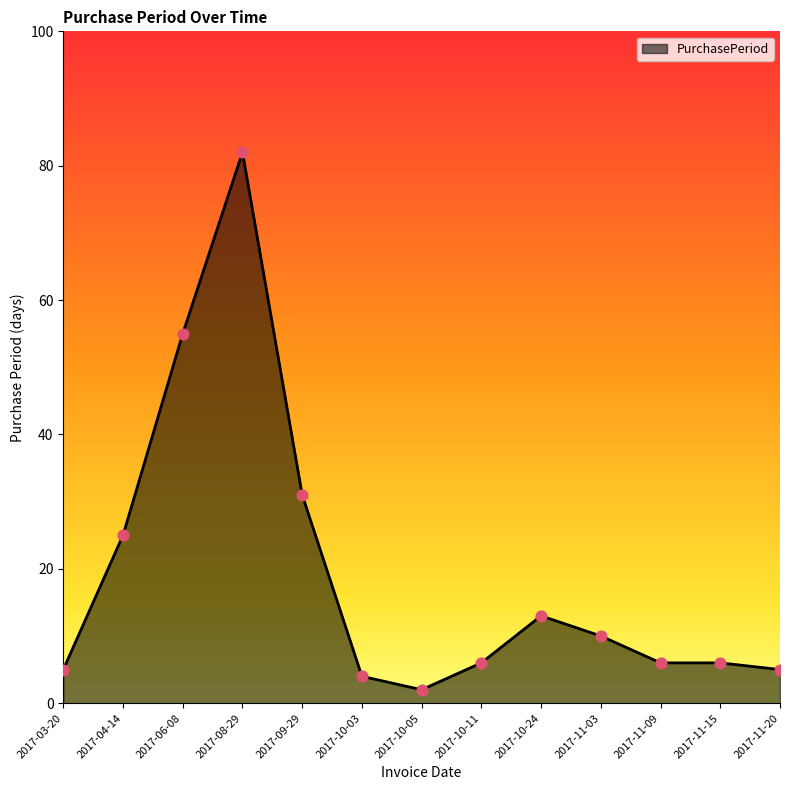

Approximately how many times larger is the value at 2017-04-14 compared to 2017-10-11?

4.2